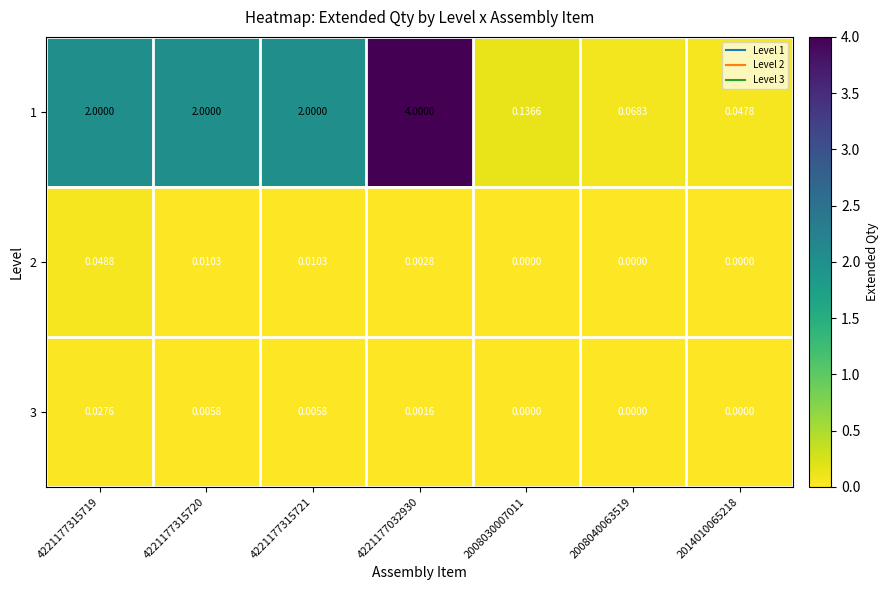

Is the value of 2 at 4221177315721 greater than the value of 1 at 2008040063519?

No